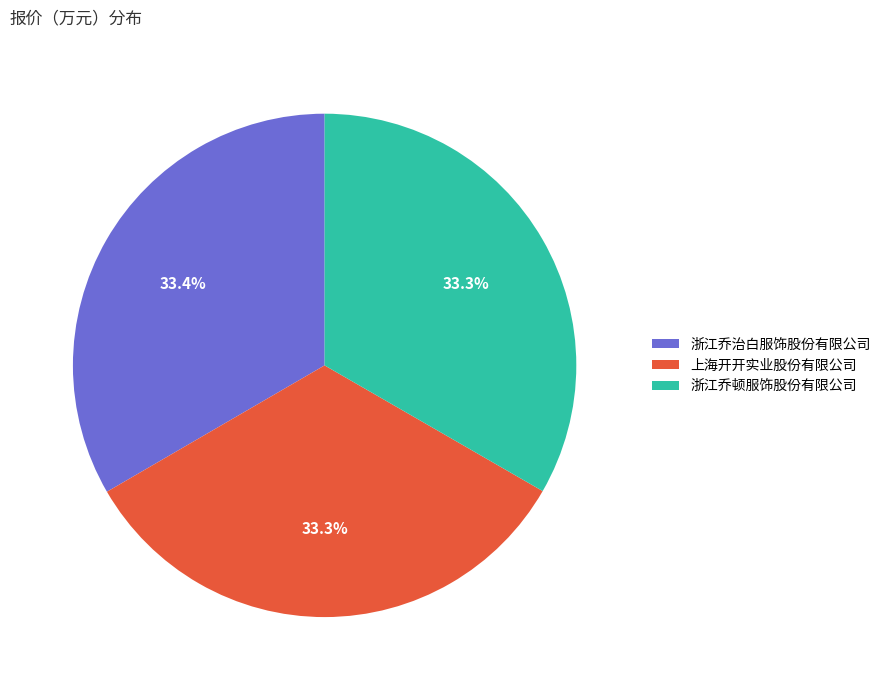

Does 上海开开实业股份有限公司 represent more than half of the total?

No